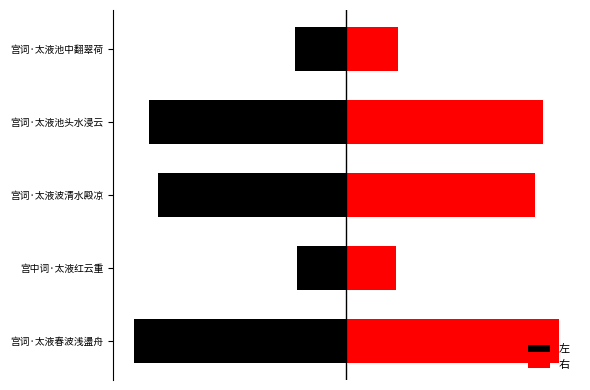

Where is 右 nearest to the value 70218?

宫词·太液波清水殿凉